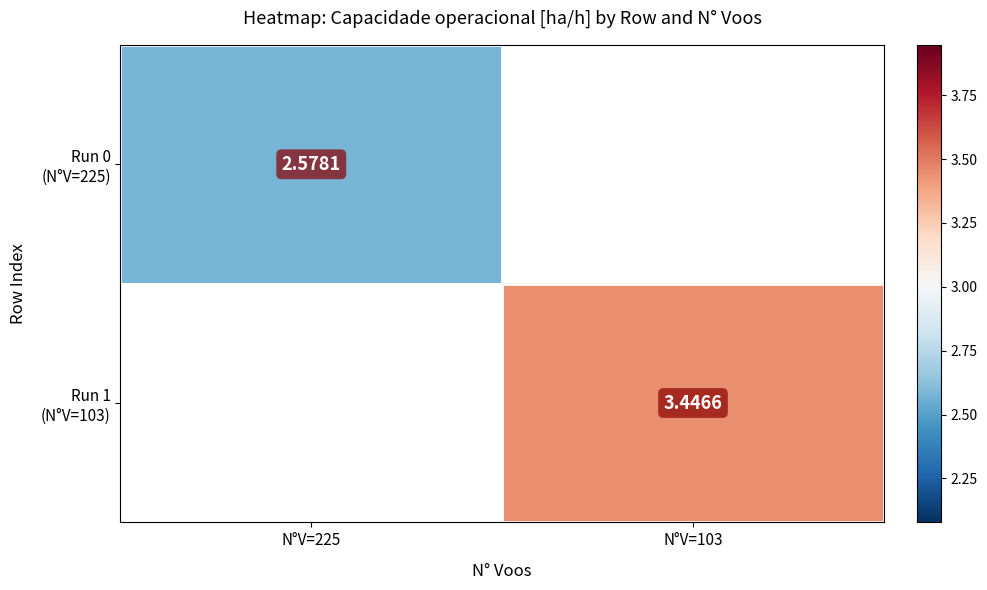

What is the minimum value shown in the chart?

2.6